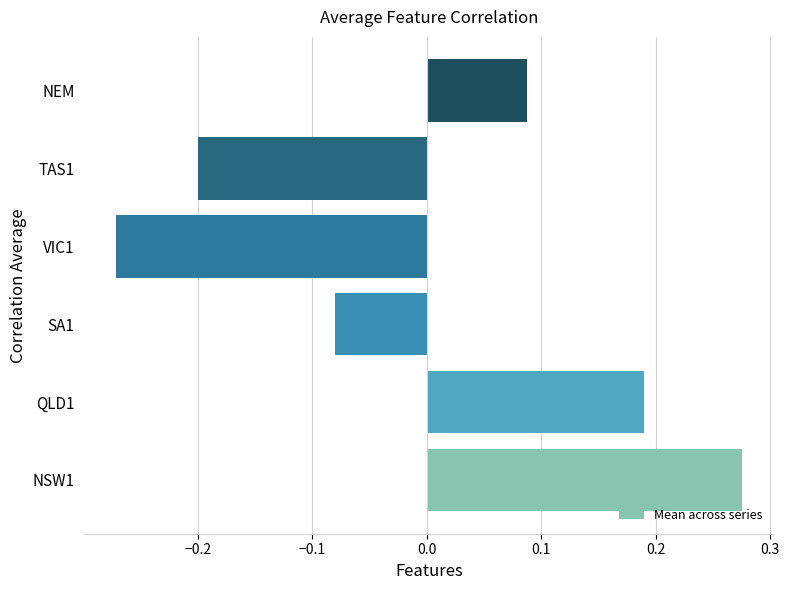

At which category does the chart reach its peak across all series?

NSW1